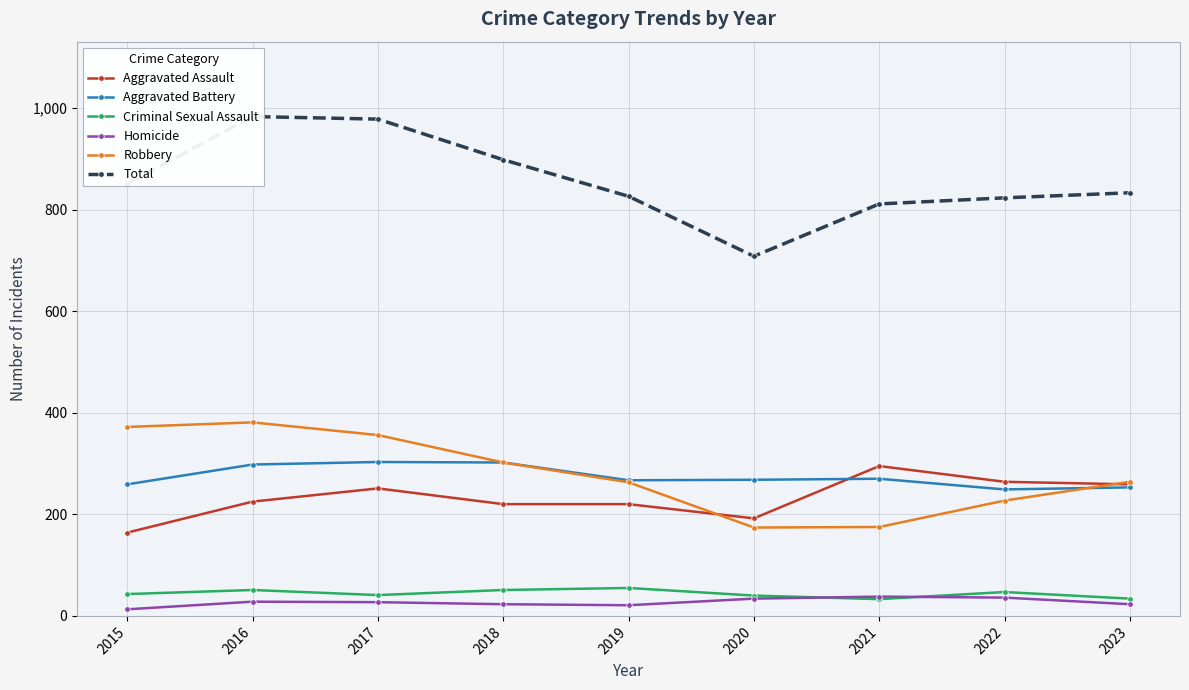

Rank the series by their maximum value, from lowest to highest.

Homicide, Criminal Sexual Assault, Aggravated Assault, Aggravated Battery, Robbery, Total